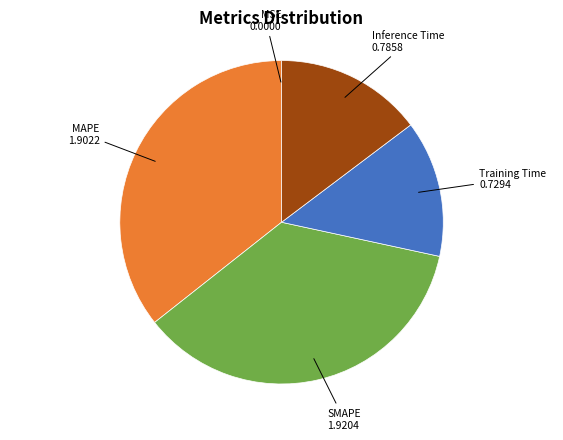

Does any single category account for the majority?

No